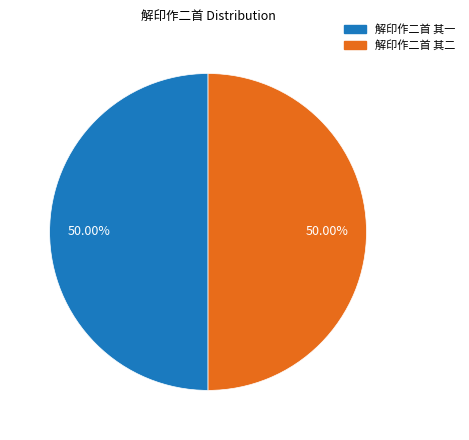

Is the sum of 解印作二首 其二 and 解印作二首 其一 greater than half?

Yes